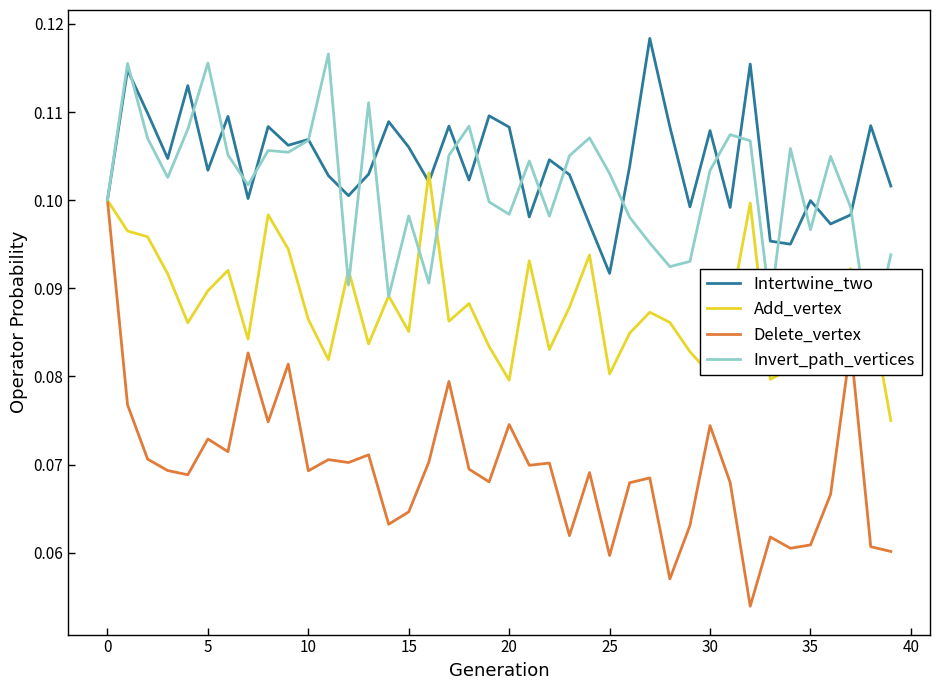

Where is Add_vertex nearest to the value 0?

39